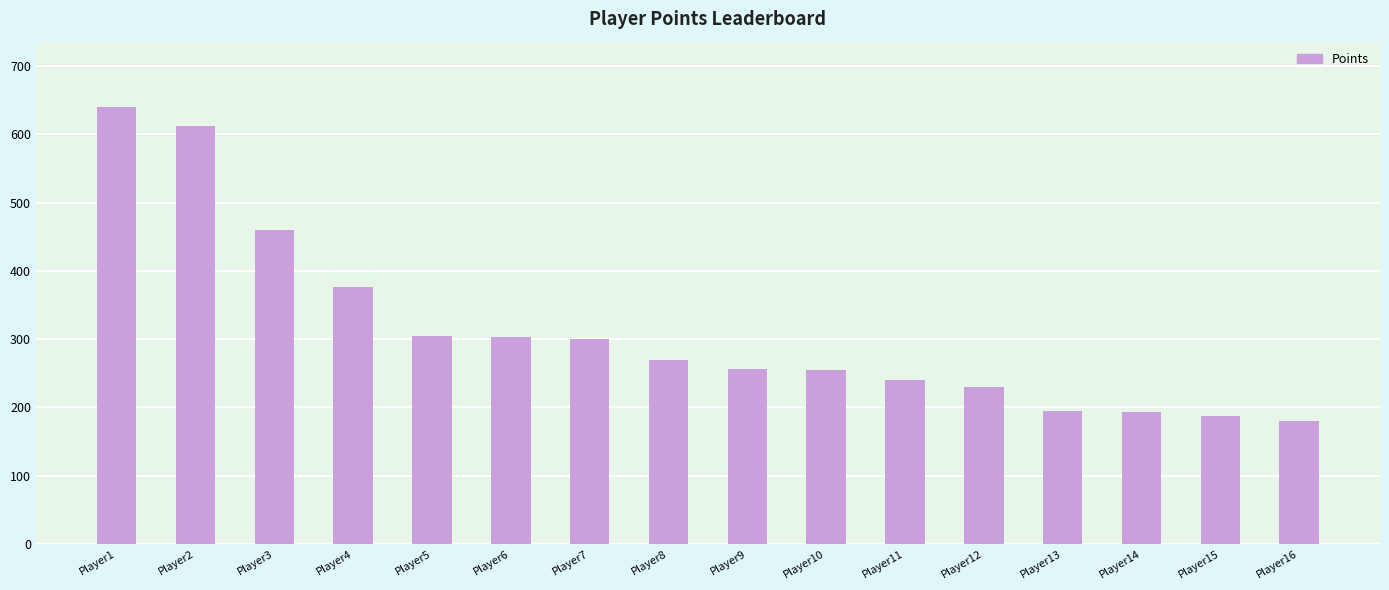

The value at Player1 is 314. True or false?

False